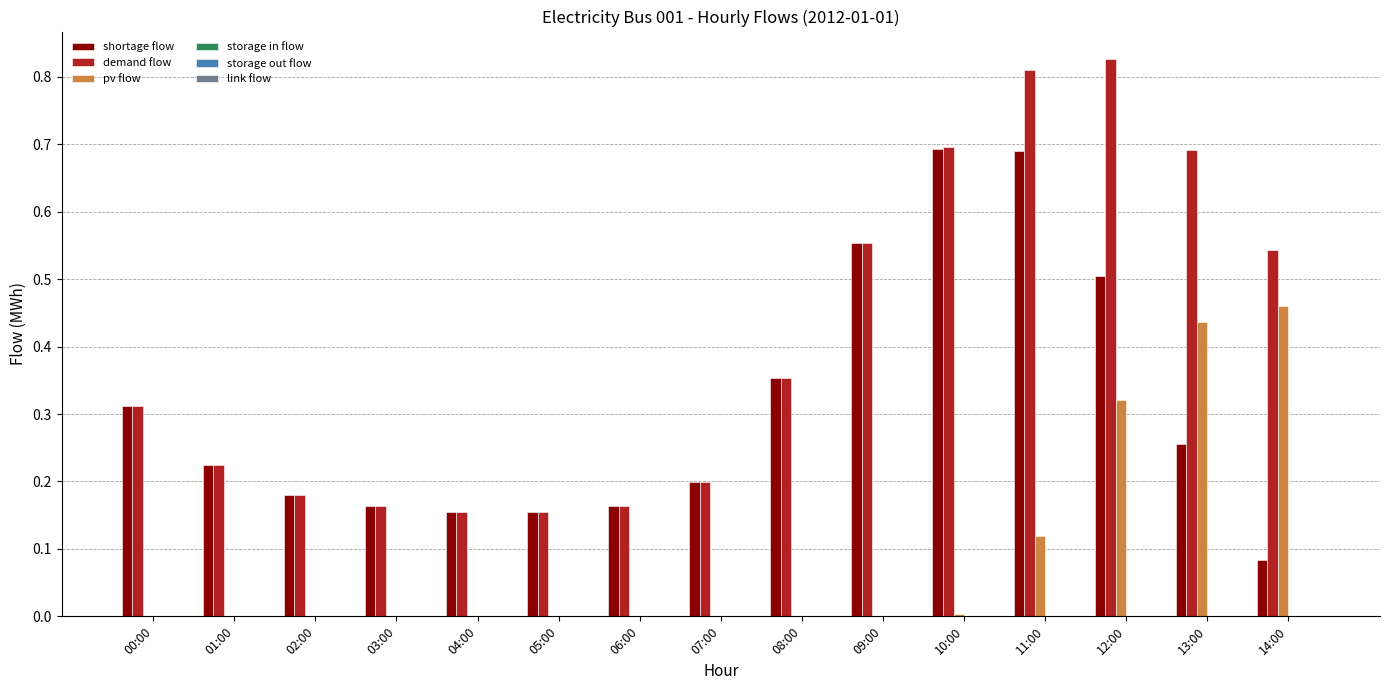

Which series has the largest total across all categories?

demand flow